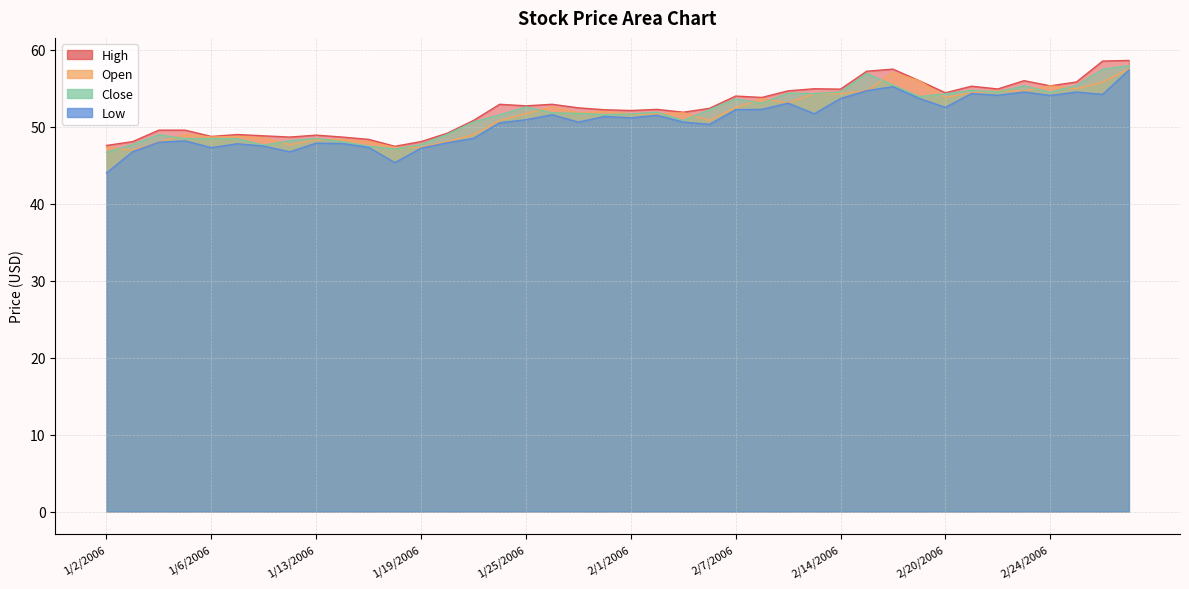

What is the sum of all Open values?

2063.2